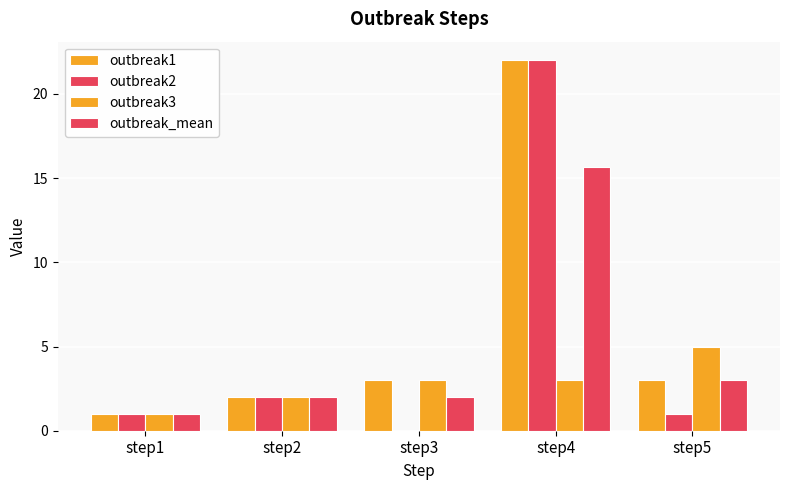

Where is outbreak_mean nearest to the value 8?

step5